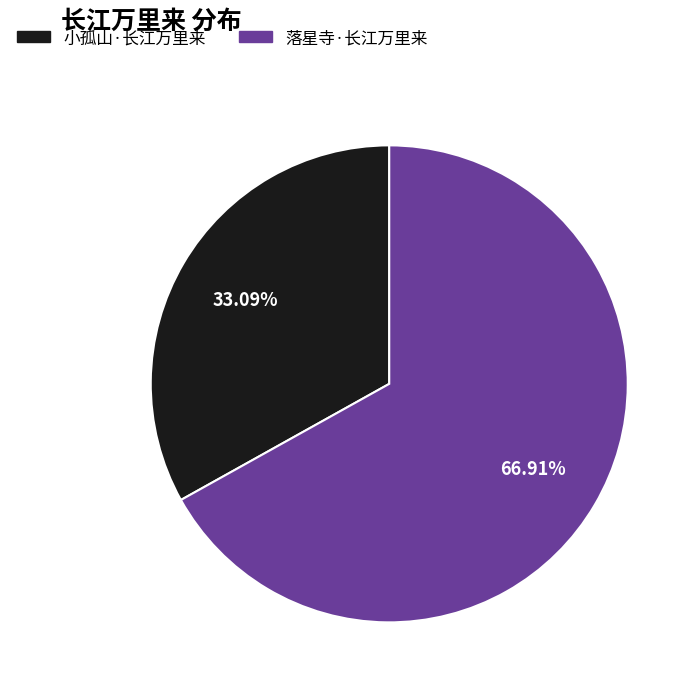

To the nearest percent, what portion does 小孤山·长江万里来 represent?

33%